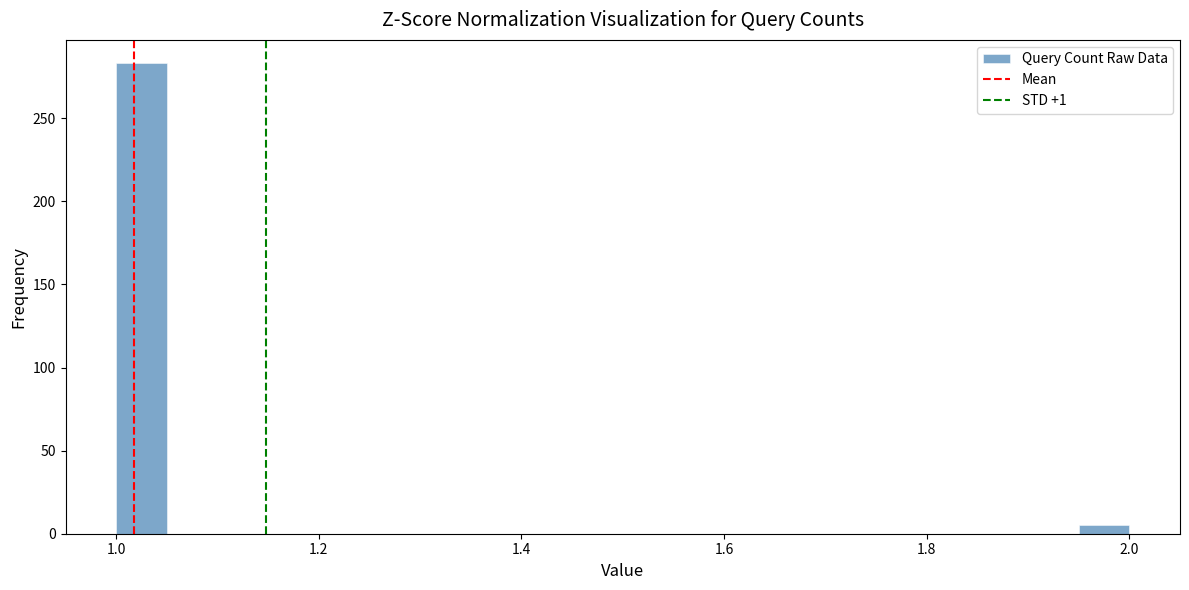

Read against the x-axis, roughly where is the centre of the tallest bar?

1.02